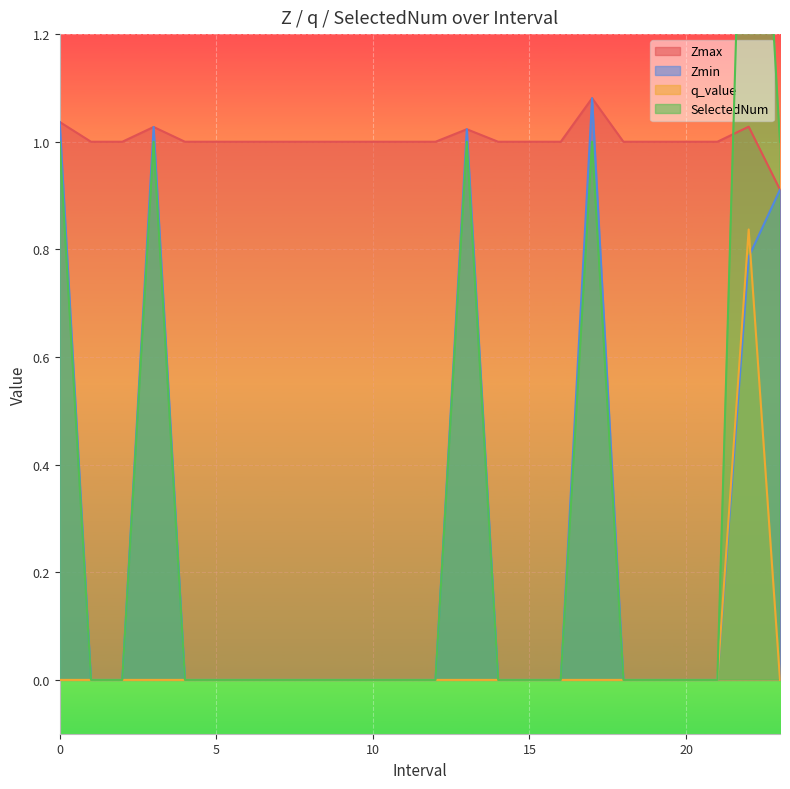

Rank the categories by q_value value from lowest to highest.

0.0, 1.0, 2.0, 3.0, 4.0, 5.0, 6.0, 7.0, 8.0, 9.0, 10.0, 11.0, 12.0, 13.0, 14.0, 15.0, 16.0, 17.0, 18.0, 19.0, 20.0, 21.0, 23.0, 22.0